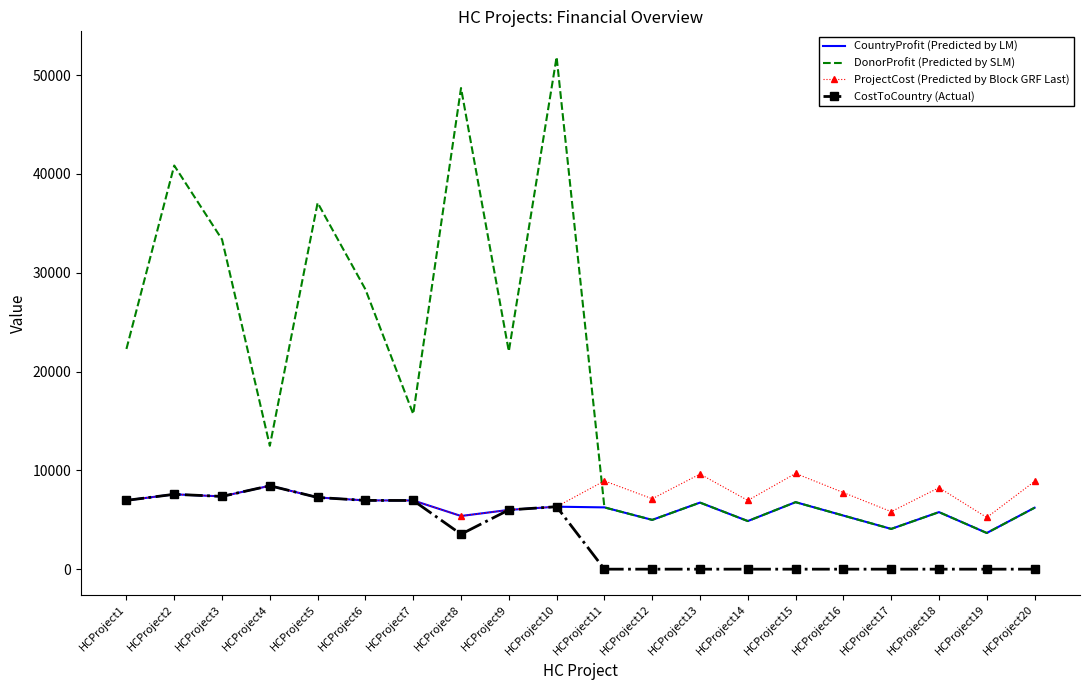

What is the total value across all series at HCProject12?

17095.0